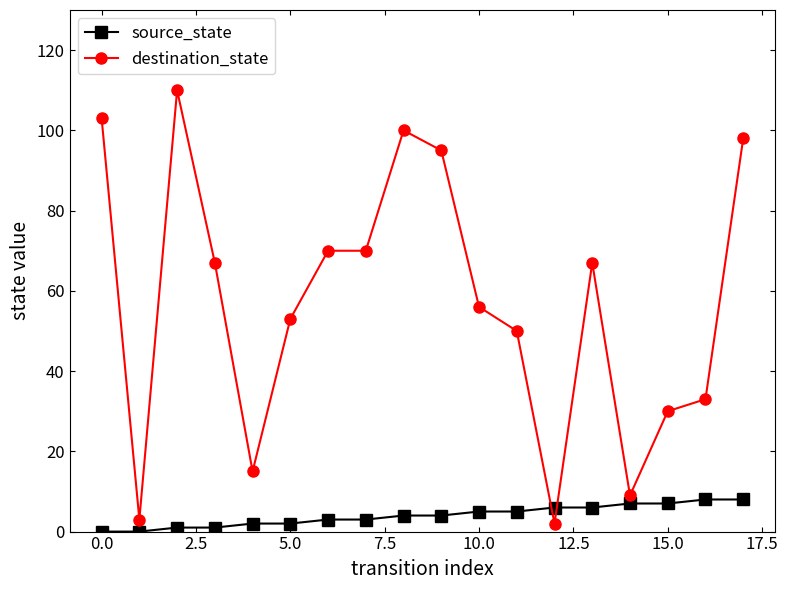

What is the highest value of the destination_state series?

110